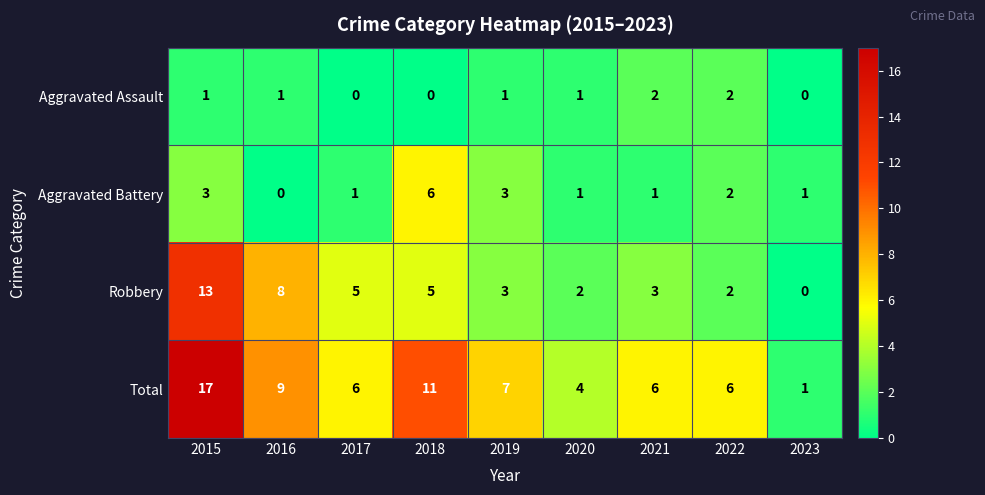

Count the Aggravated Assault values in the range 0 to 1.

7